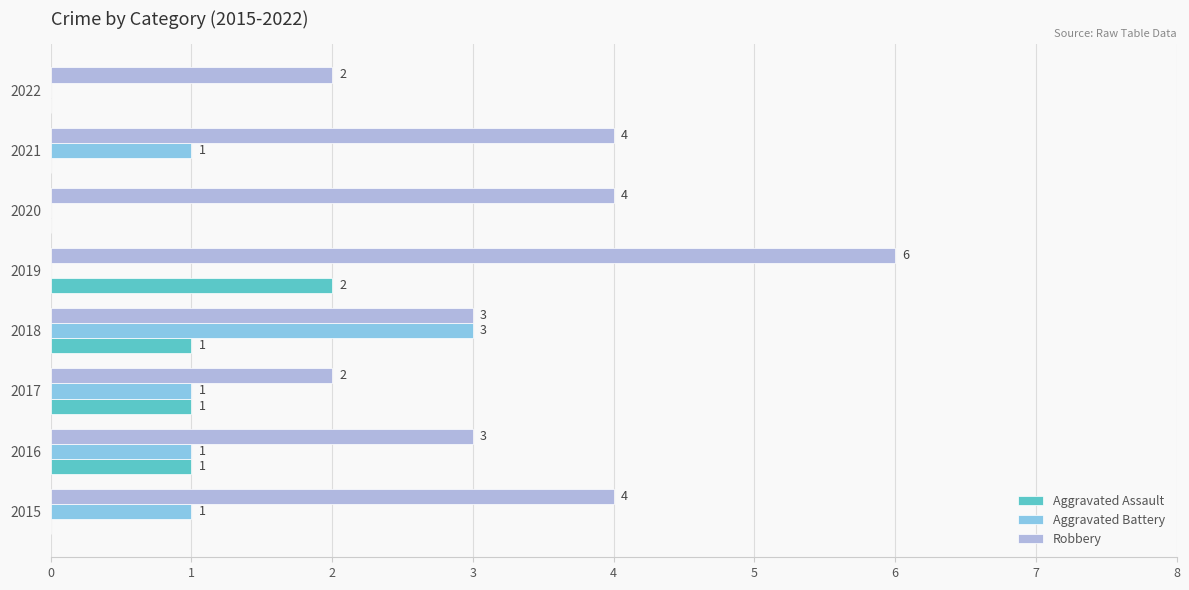

What is the average value of the Aggravated Assault series?

1